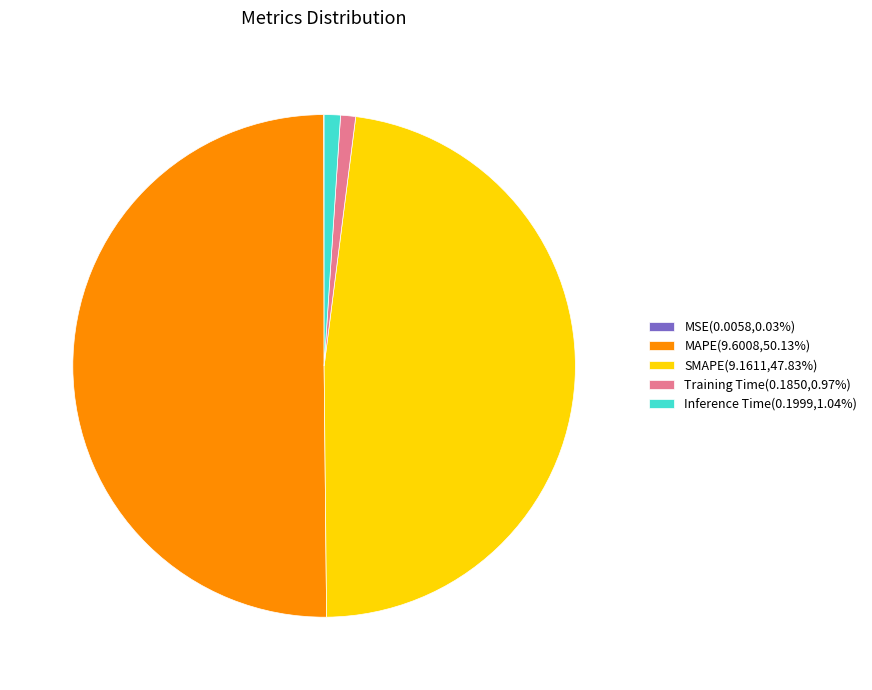

Approximately how many times larger is the value at SMAPE(9.1611,47.83%) compared to MAPE(9.6008,50.13%)?

1.0